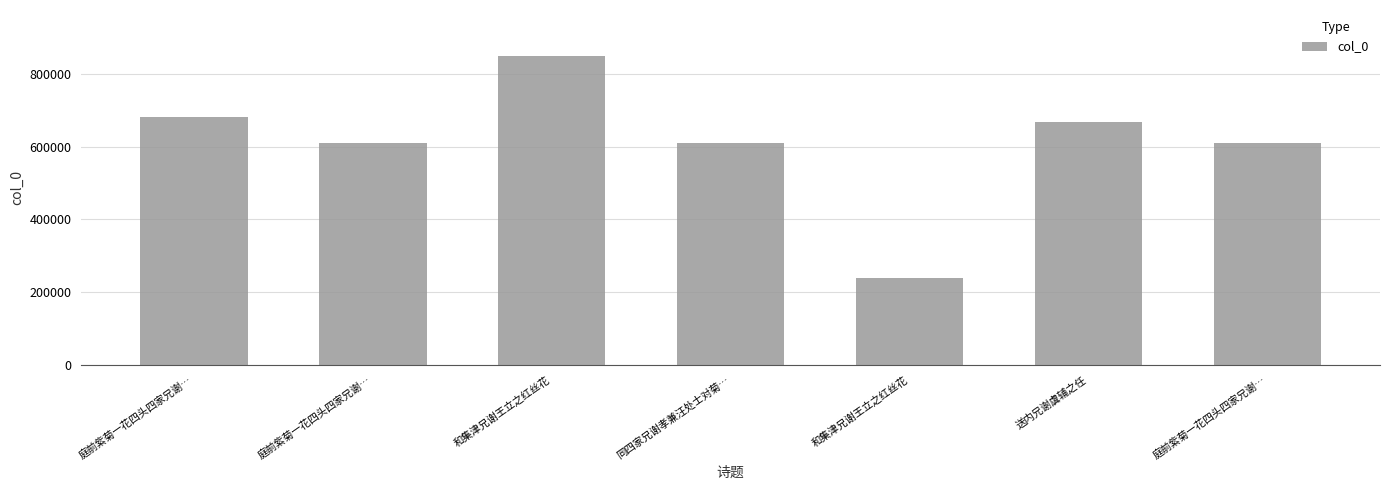

What is the sum of the values at 和集津兄谢王立之红丝花 and 庭前紫菊一花四头四家兄谢…?

1457743